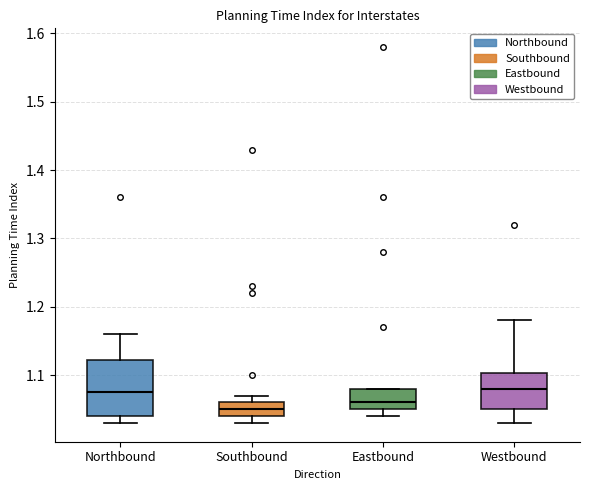

Reading left to right, transcribe this box plot: for each box, give where its median line is, the range the box spans, and where its two whiskers end, as read against the y-axis. The values are not printed on the chart, so give them approximately, as read against the axis.

Northbound: median 1.08, box 1.04 to 1.12, whiskers 1.03 to 1.16
Southbound: median 1.05, box 1.04 to 1.06, whiskers 1.03 to 1.07
Eastbound: median 1.06, box 1.05 to 1.08, whiskers 1.04 to 1.08
Westbound: median 1.08, box 1.05 to 1.10, whiskers 1.03 to 1.18